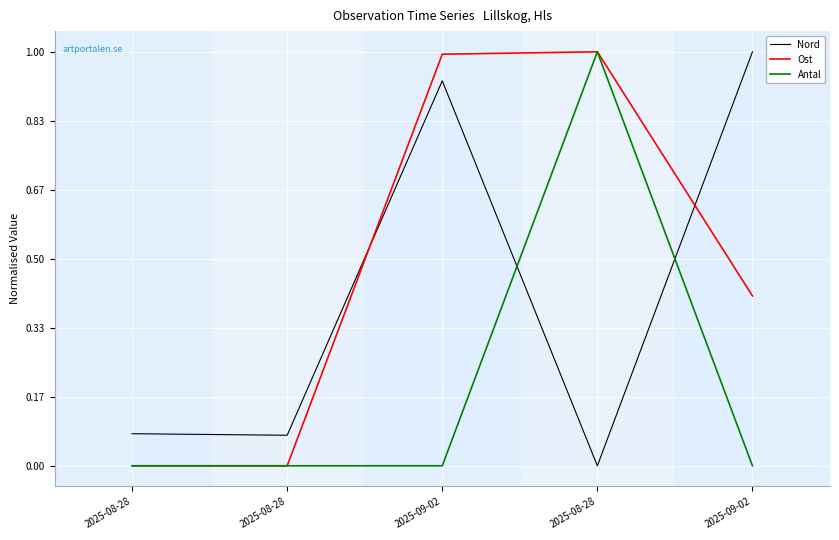

What is the difference between the maximum and minimum values in the Ost series?

1.0